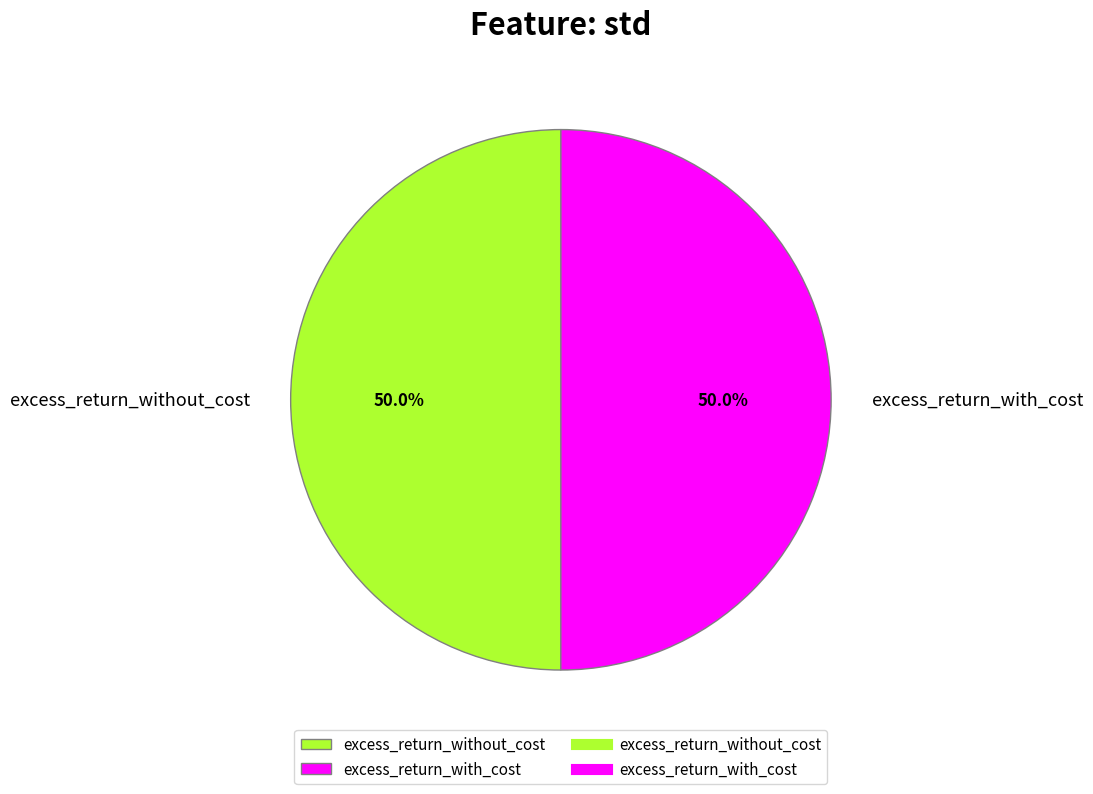

How much of the chart is everything except excess_return_without_cost?

50.0%